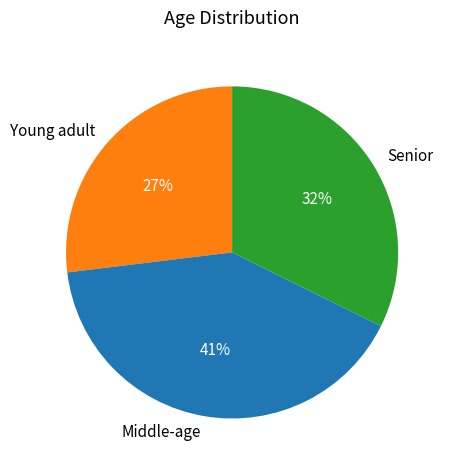

Do Young adult and Middle-age together represent more than half of the pie?

Yes